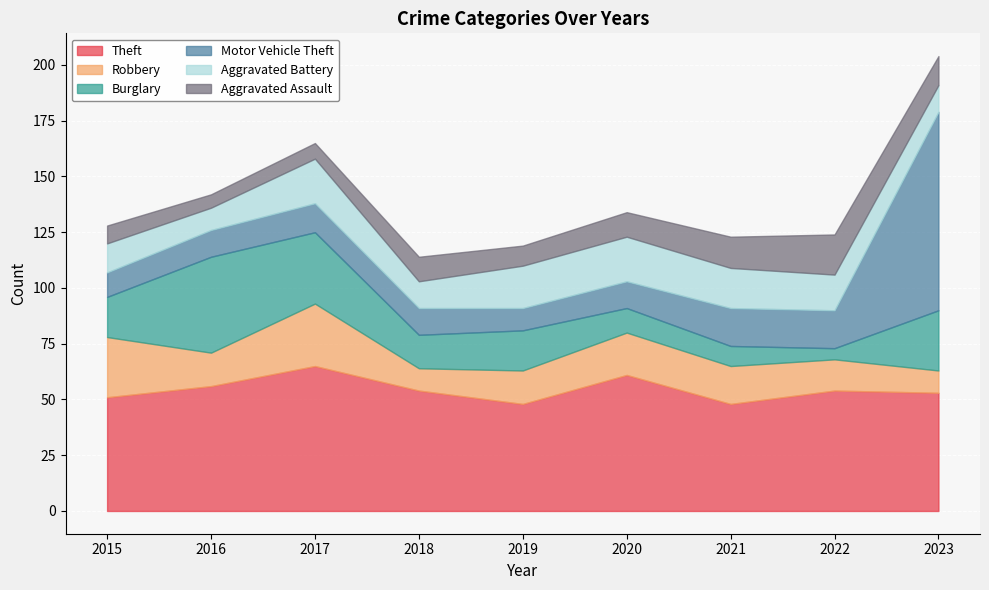

Which has a higher value, 2023 or 2015?

2023